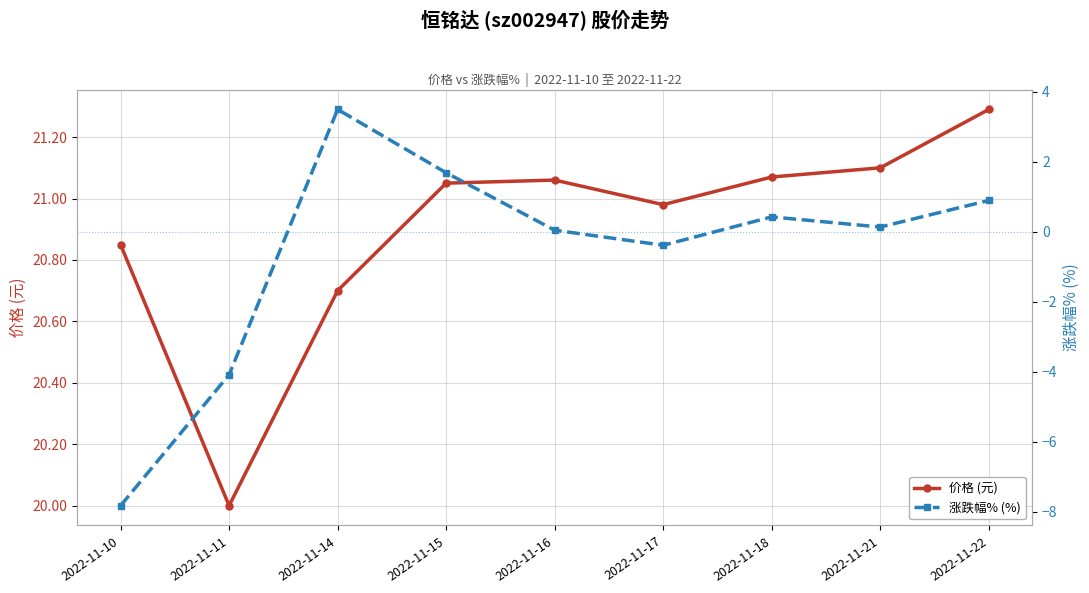

What is the value of the 涨跌幅% (%) point at the 1st from the left?

-7.8